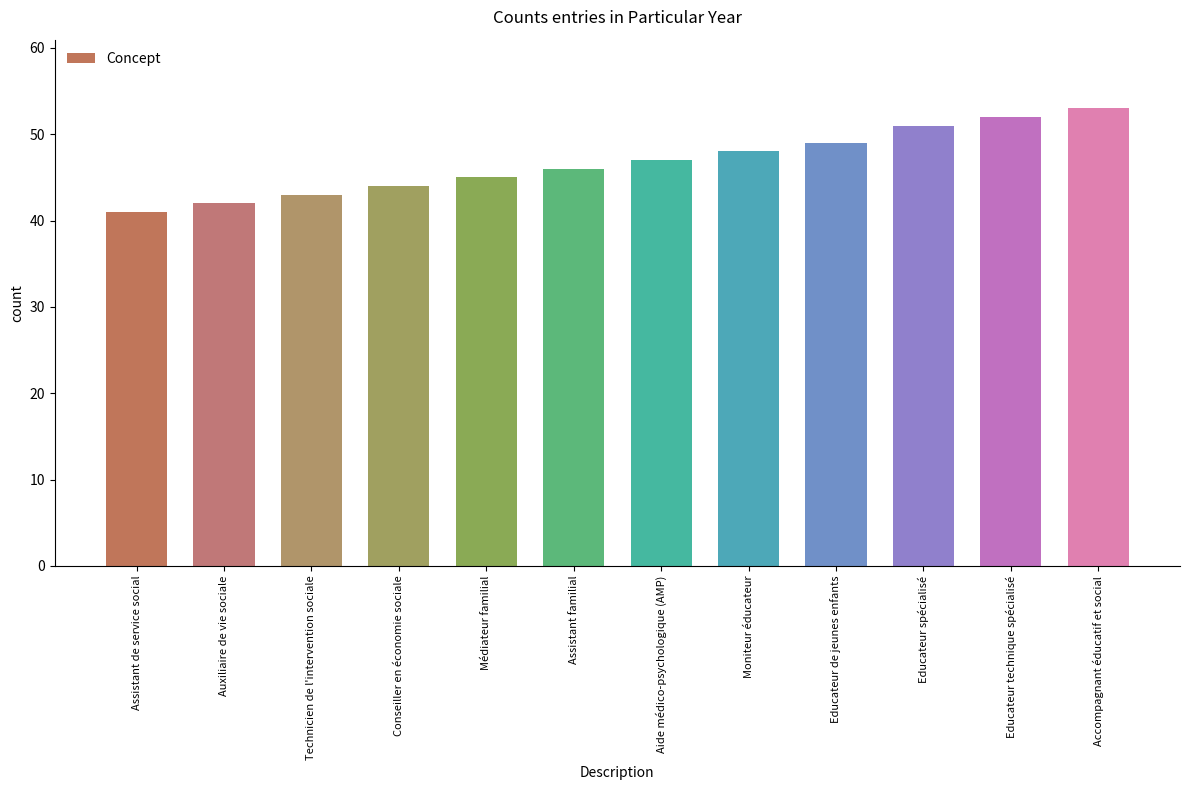

What is the difference between the maximum and minimum values?

12